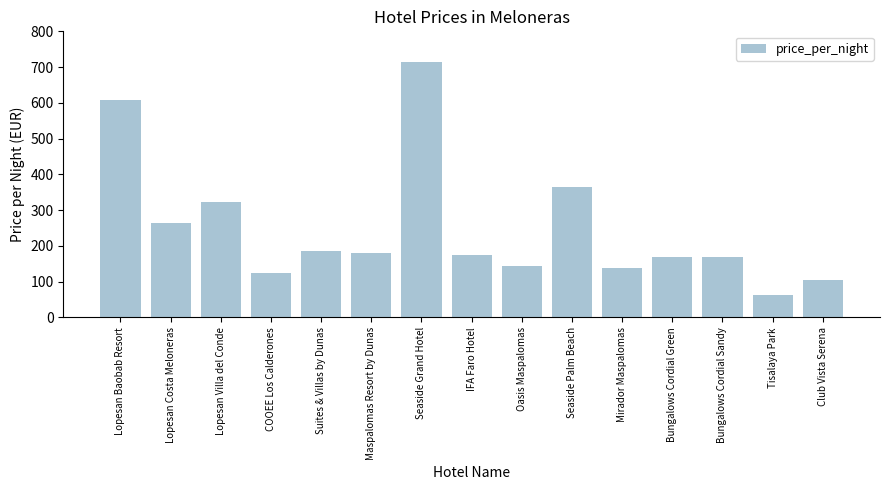

Are the bars horizontal?

No